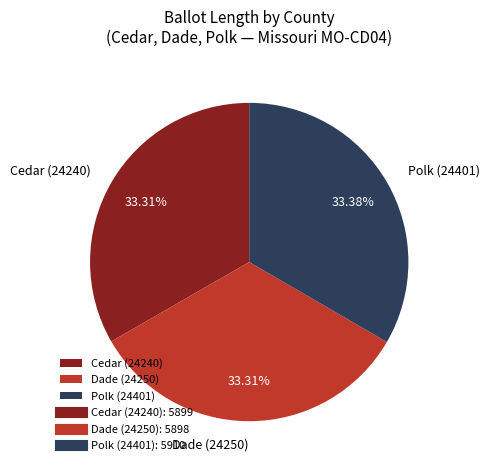

What portion of the pie excludes Cedar (24240)?

66.7%